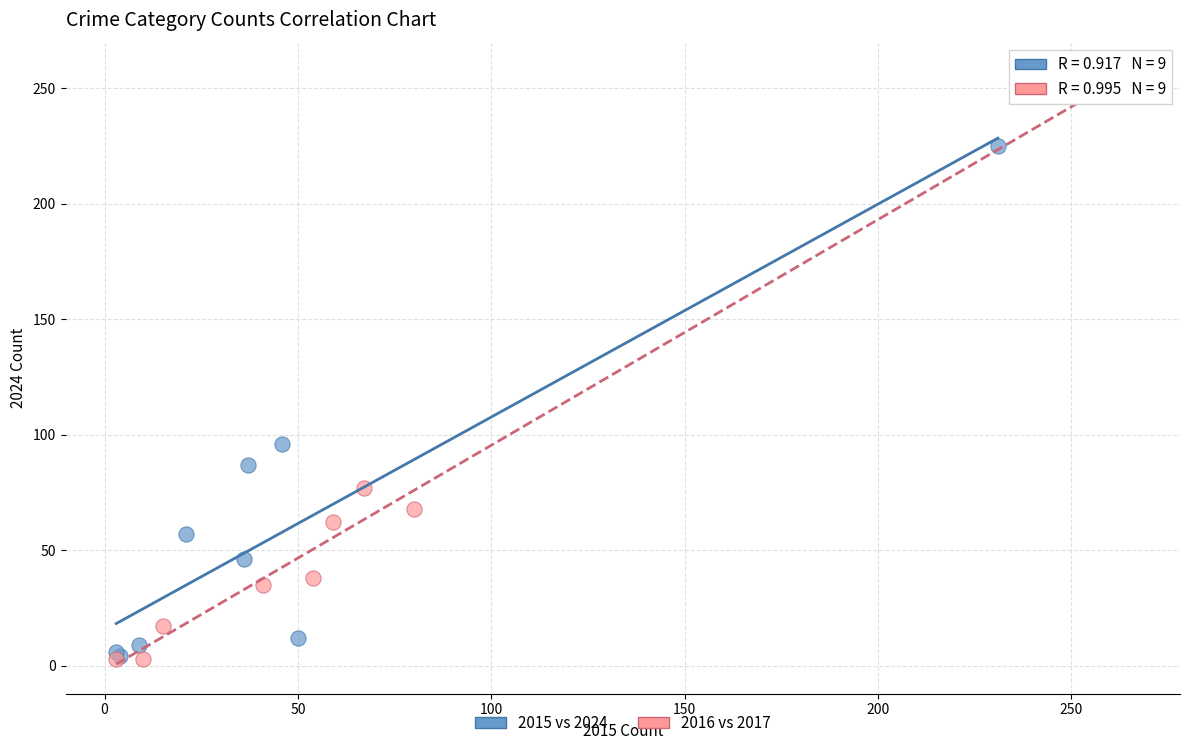

Which series reaches the maximum Y coordinate?

2016 vs 2017